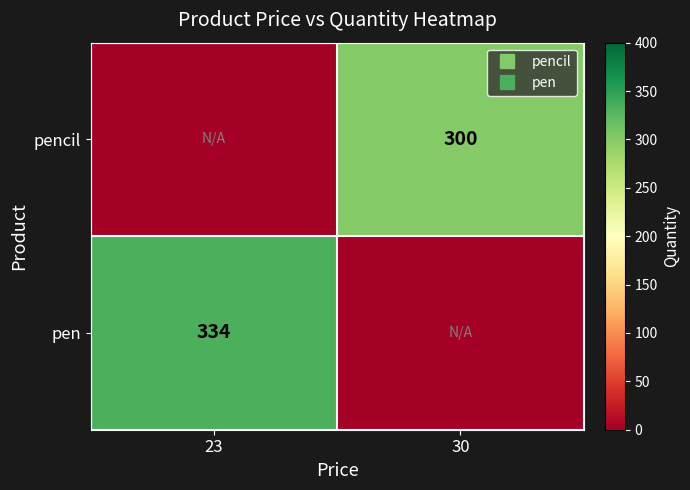

True or false: pen has a value of -136 at 30.

False